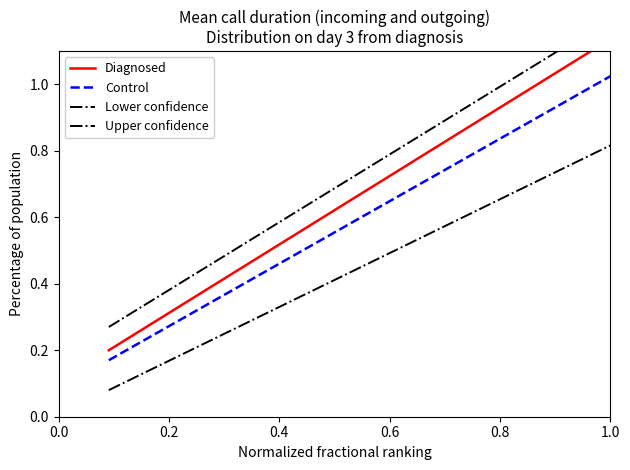

Count the Lower confidence values in the range 0 to 1.

11